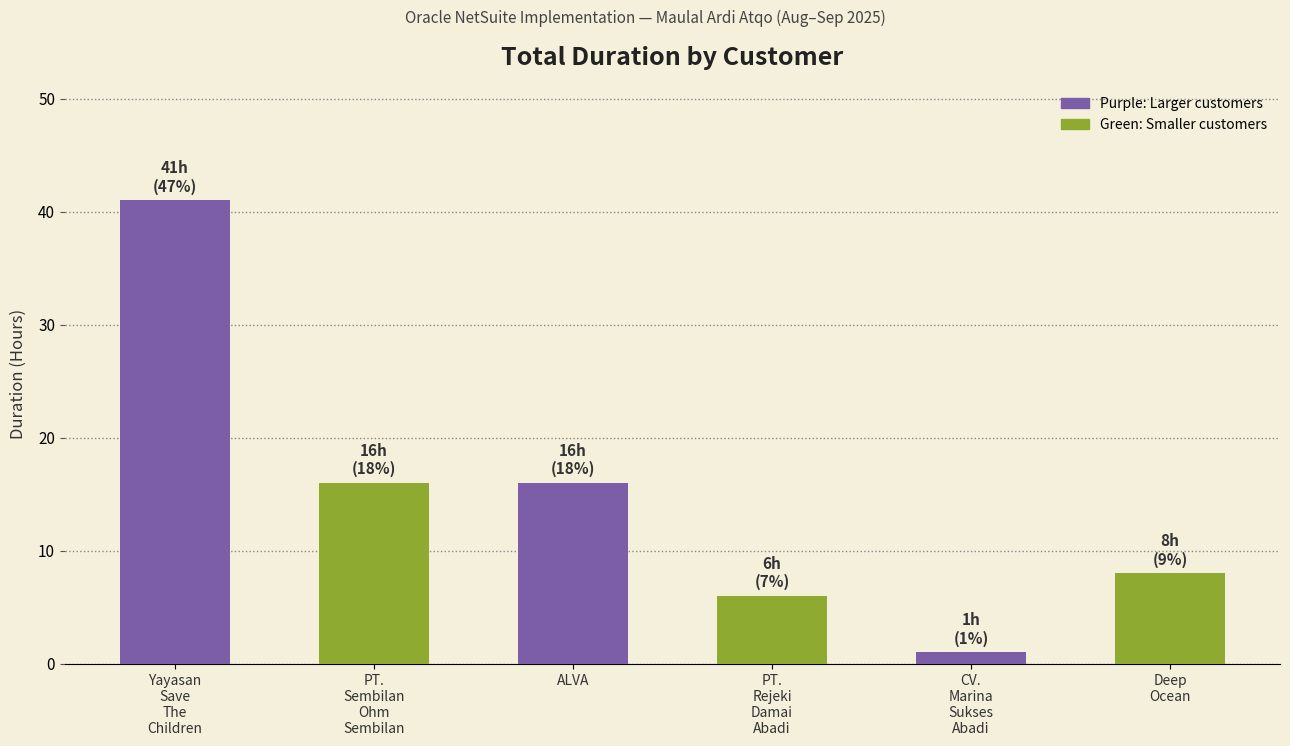

True or false: the data shows 6 at PT.
Rejeki
Damai
Abadi.

True